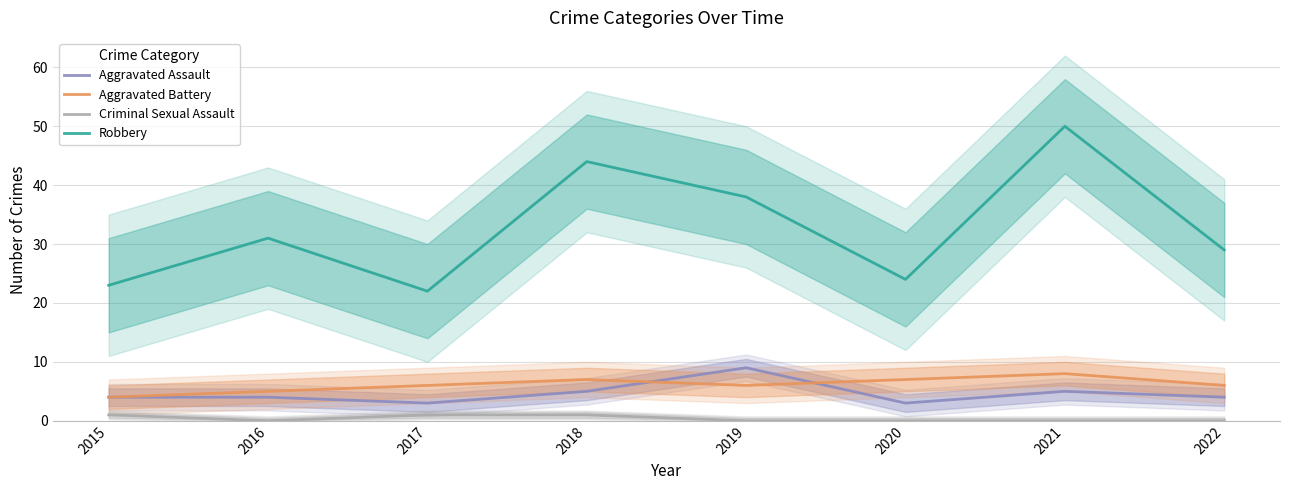

True or false: Criminal Sexual Assault and Robbery cross at least once.

False